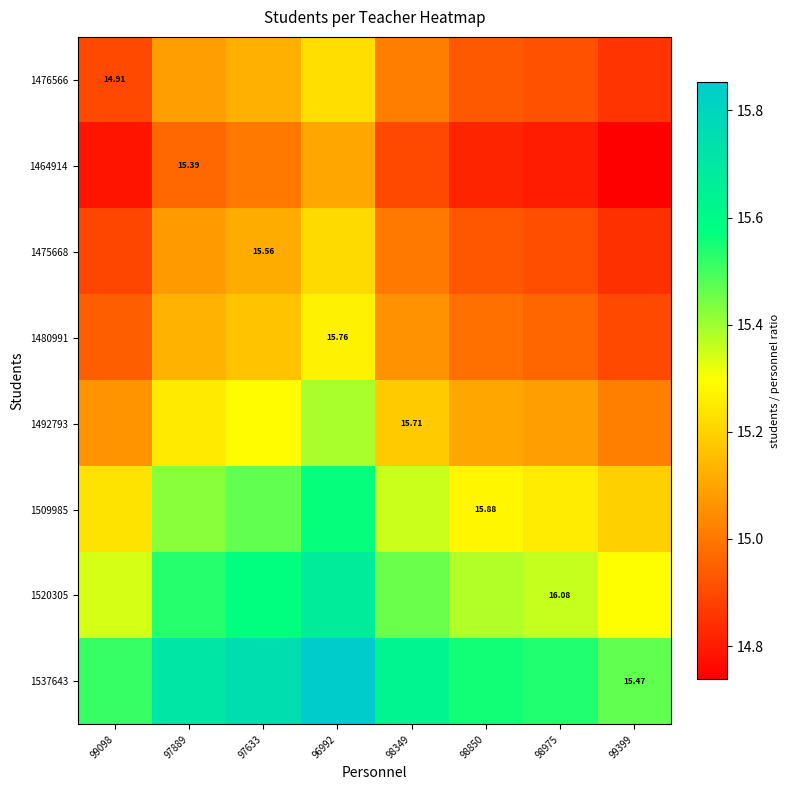

Which series has the largest range (max minus min)?

1537643